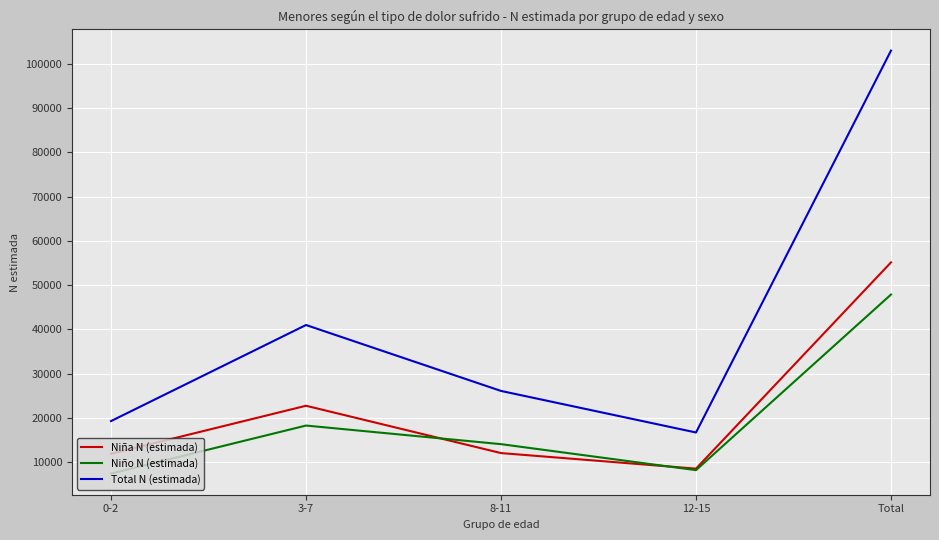

What value does the Niño N (estimada) series have at 12-15?

8170